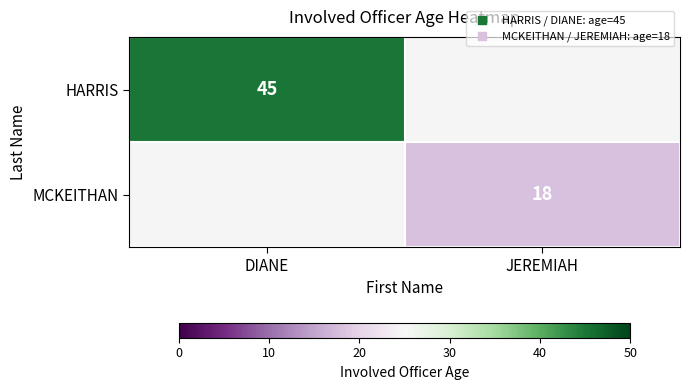

Is it true that HARRIS equals 66.6 at DIANE?

False